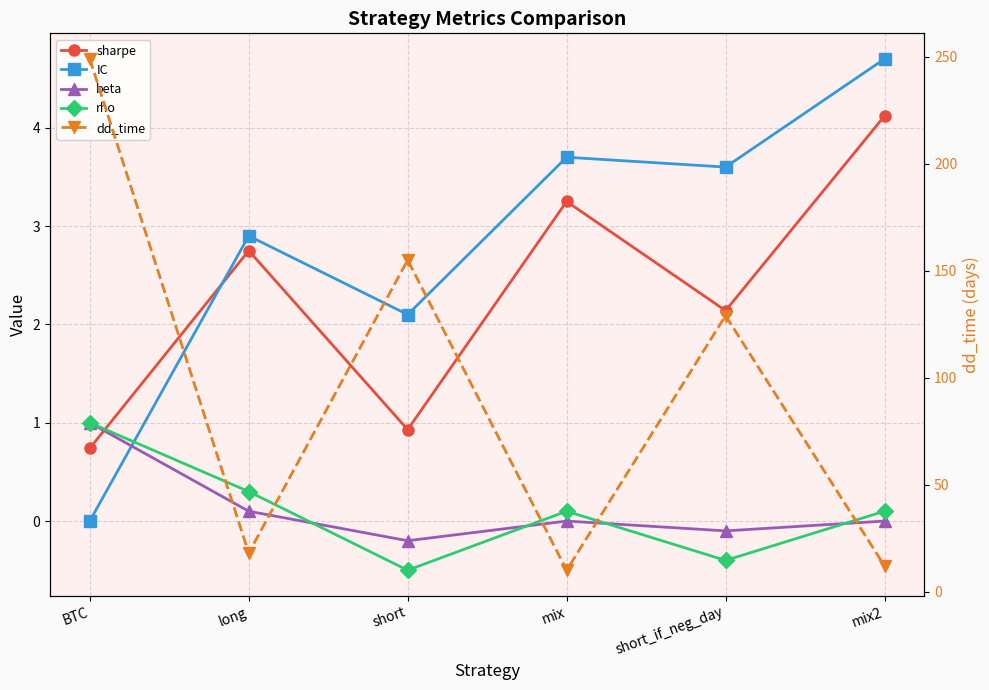

The value of IC at BTC is 2.0. True or false?

False